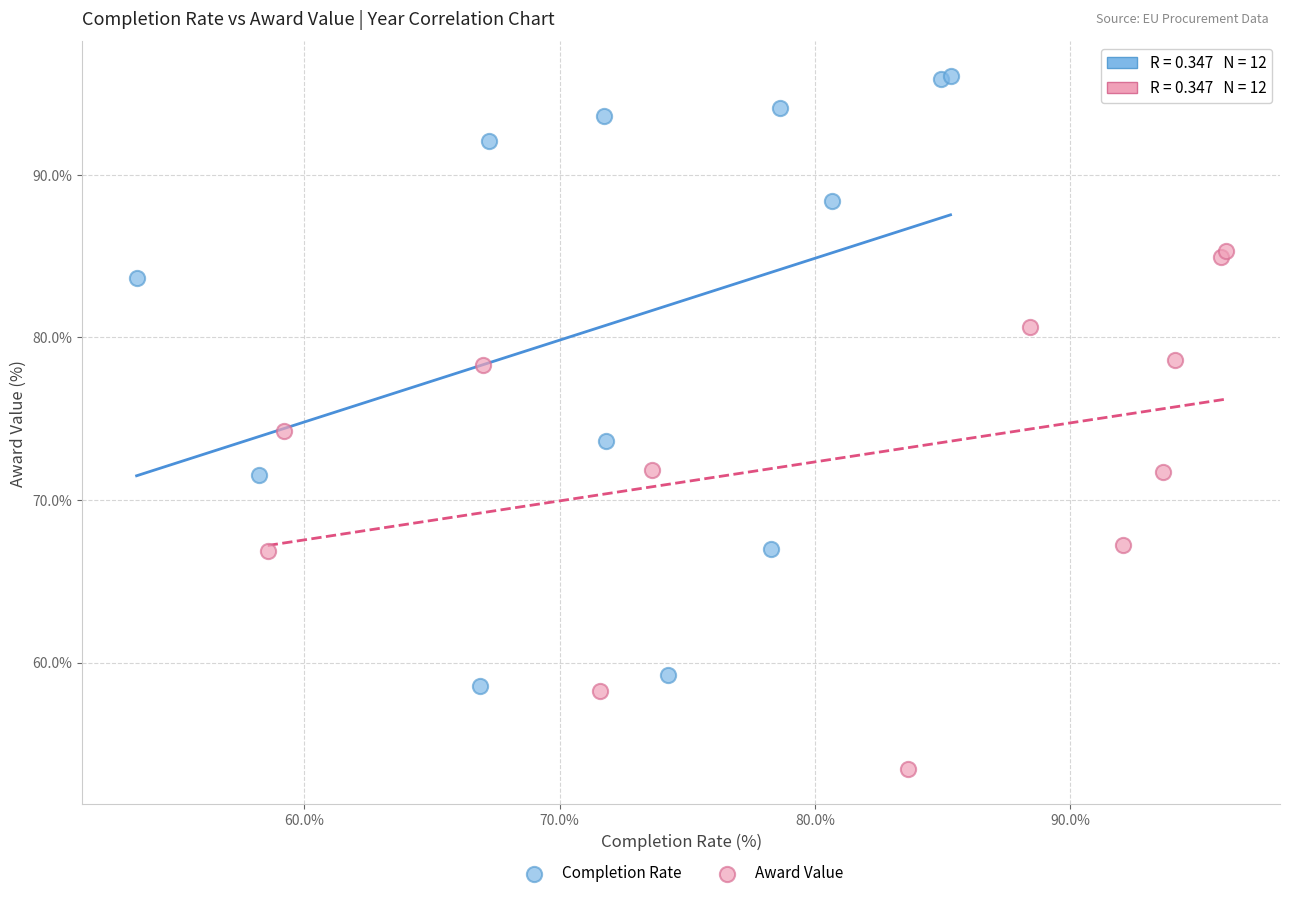

Which series reaches the maximum Y coordinate?

Completion Rate